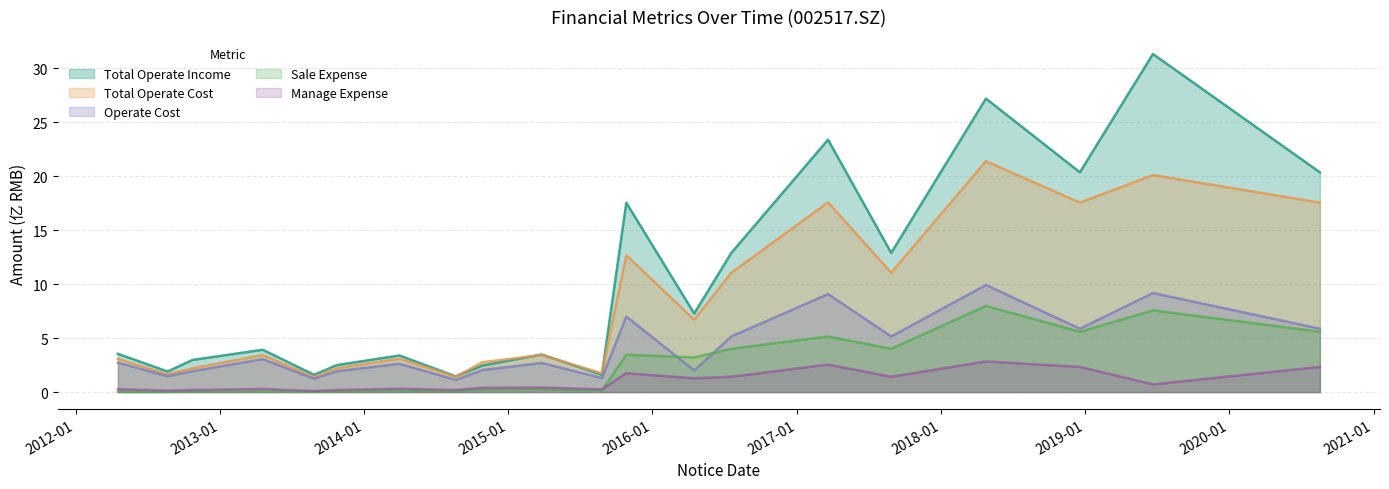

At which label does Manage Expense reach its peak?

2018-04-25